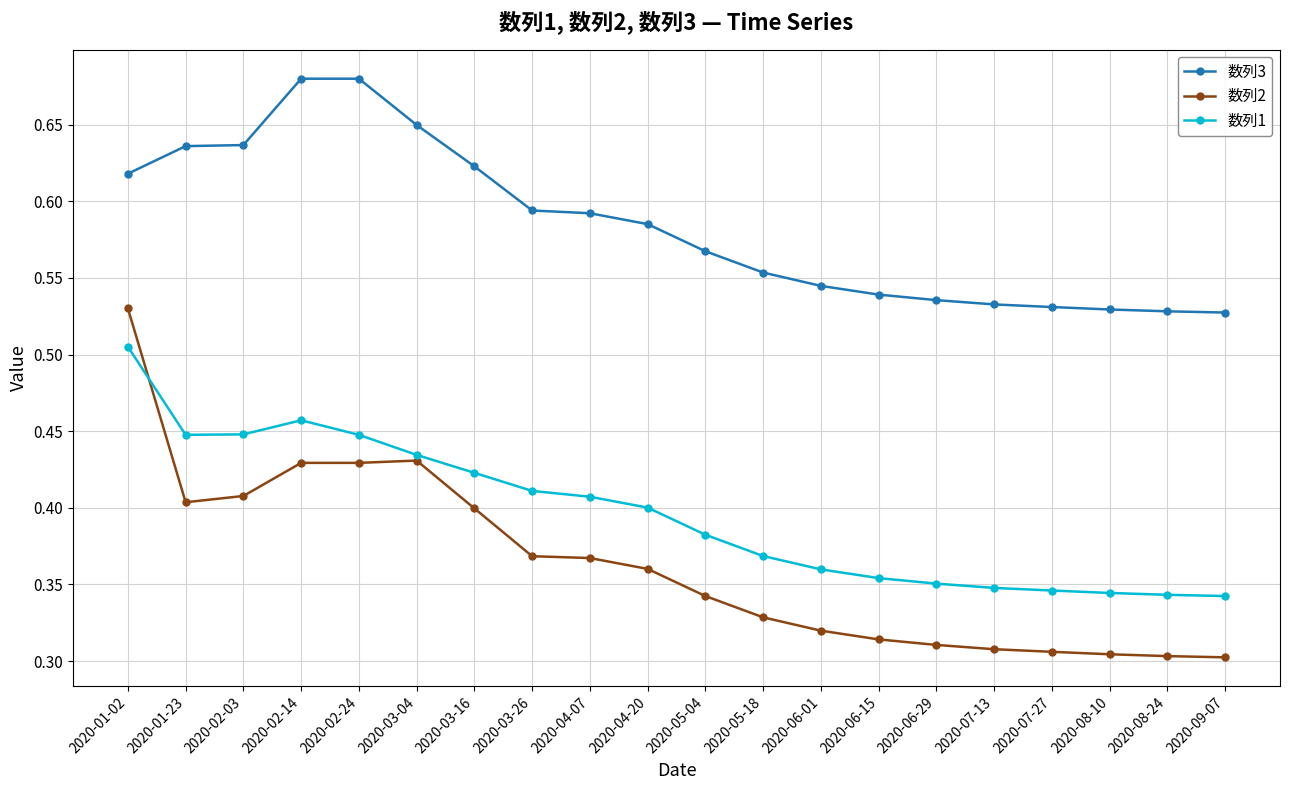

What is the difference between the highest and lowest values at 2020-03-26?

0.2